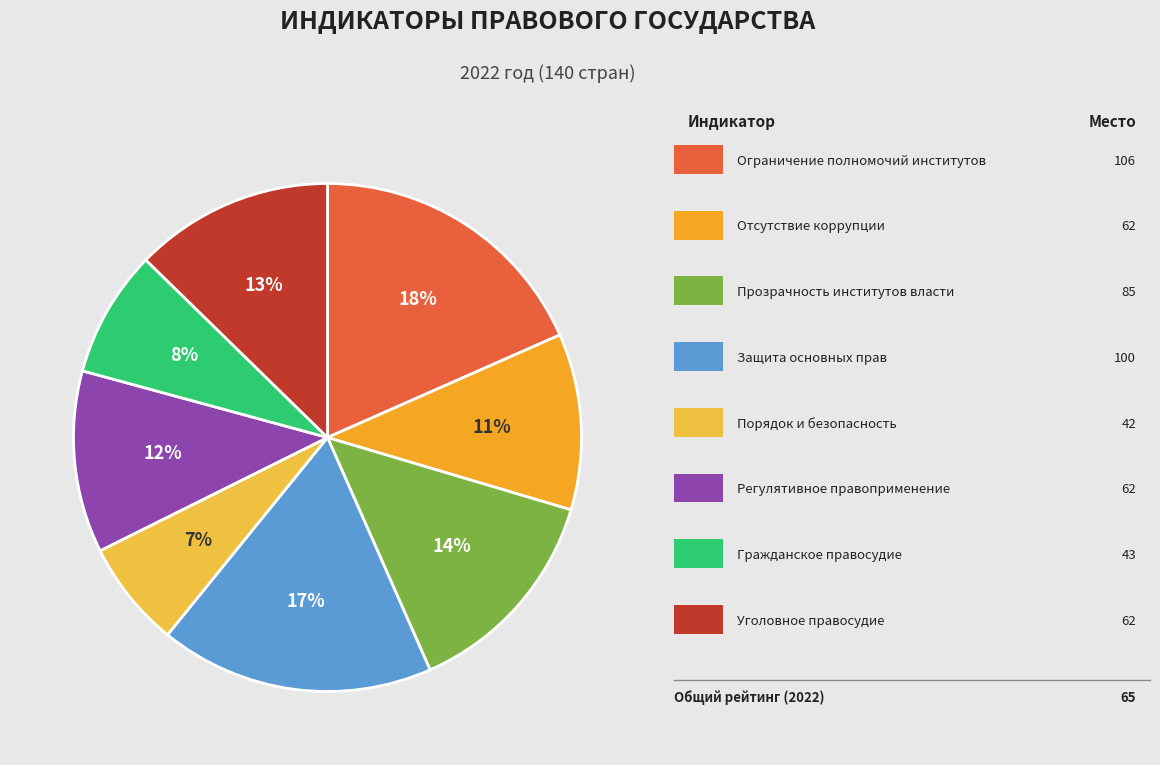

What is the largest slice in the pie chart?

Ограничение полномочий
институтов власти